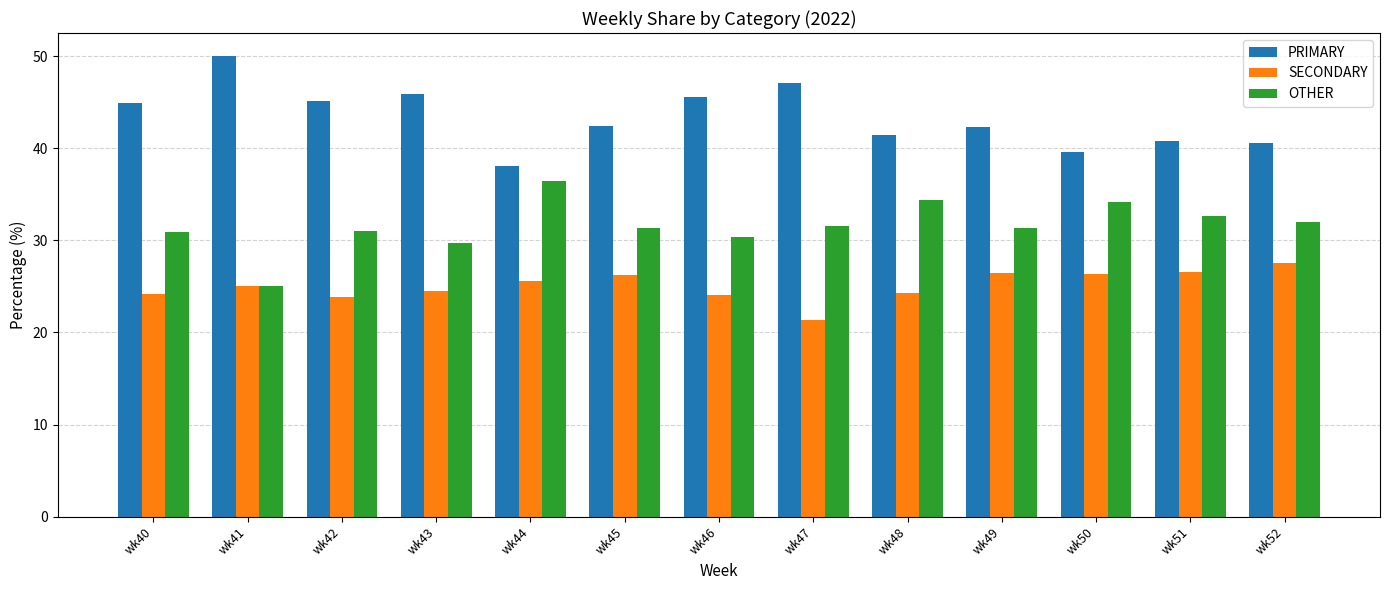

Is the value of SECONDARY at wk43 greater than the value of OTHER at wk48?

No